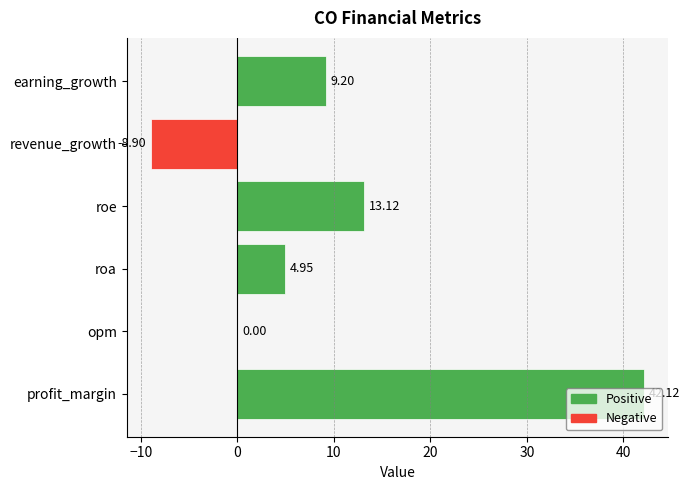

Which label corresponds to the largest value in the chart?

profit_margin